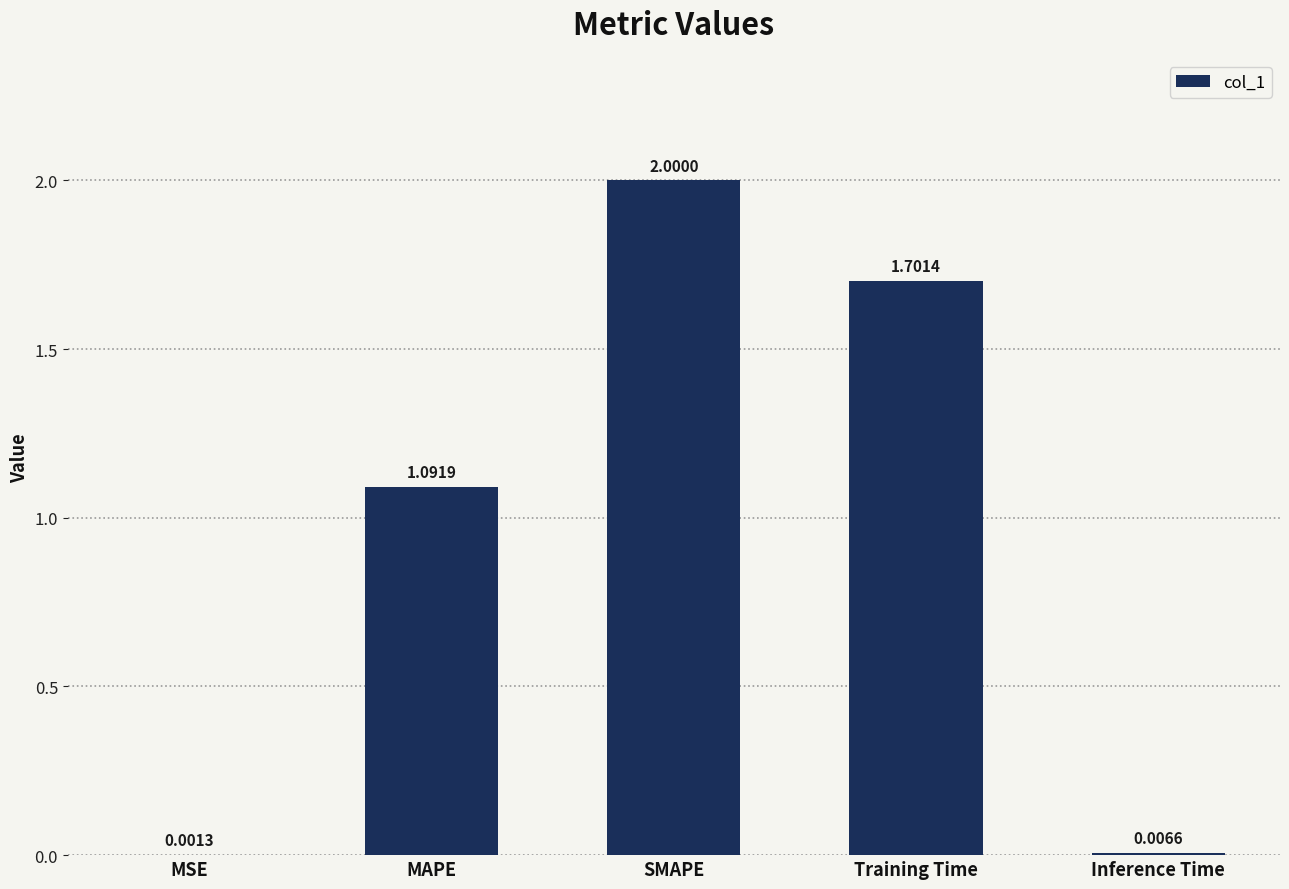

Are the bars horizontal?

No